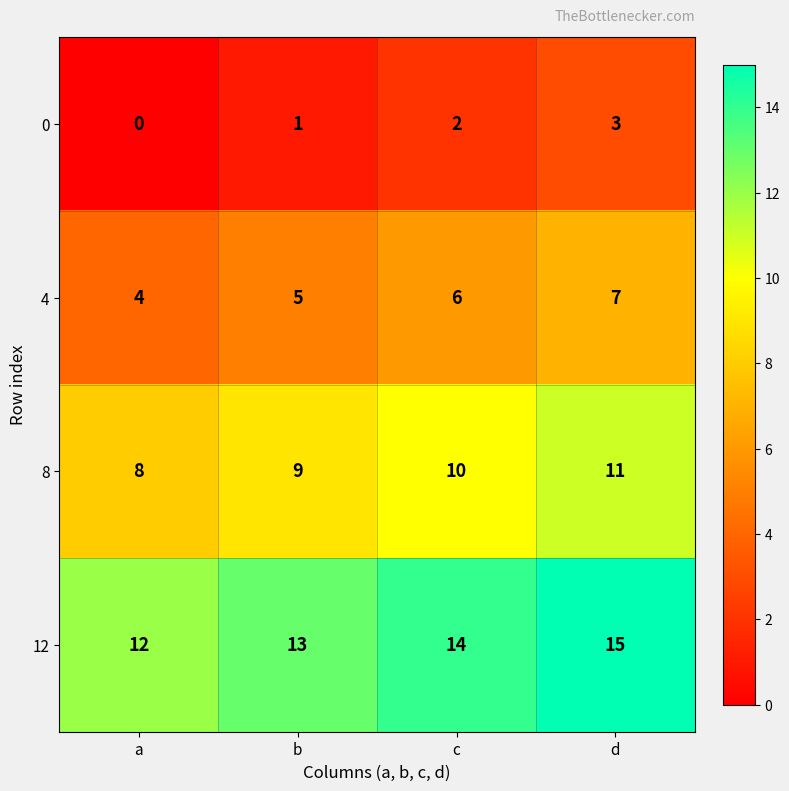

Reading left to right, what are all the values shown in this chart?

0: a=0	b=1	c=2	d=3
4: a=4	b=5	c=6	d=7
8: a=8	b=9	c=10	d=11
12: a=12	b=13	c=14	d=15